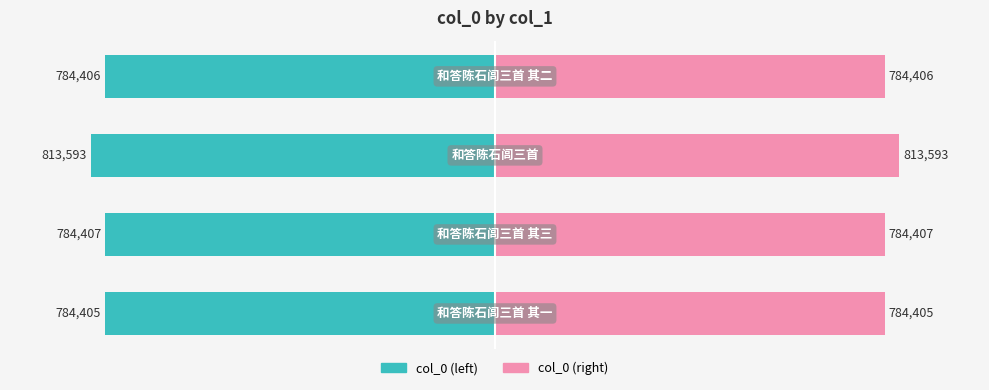

How many data points does each series have?

4